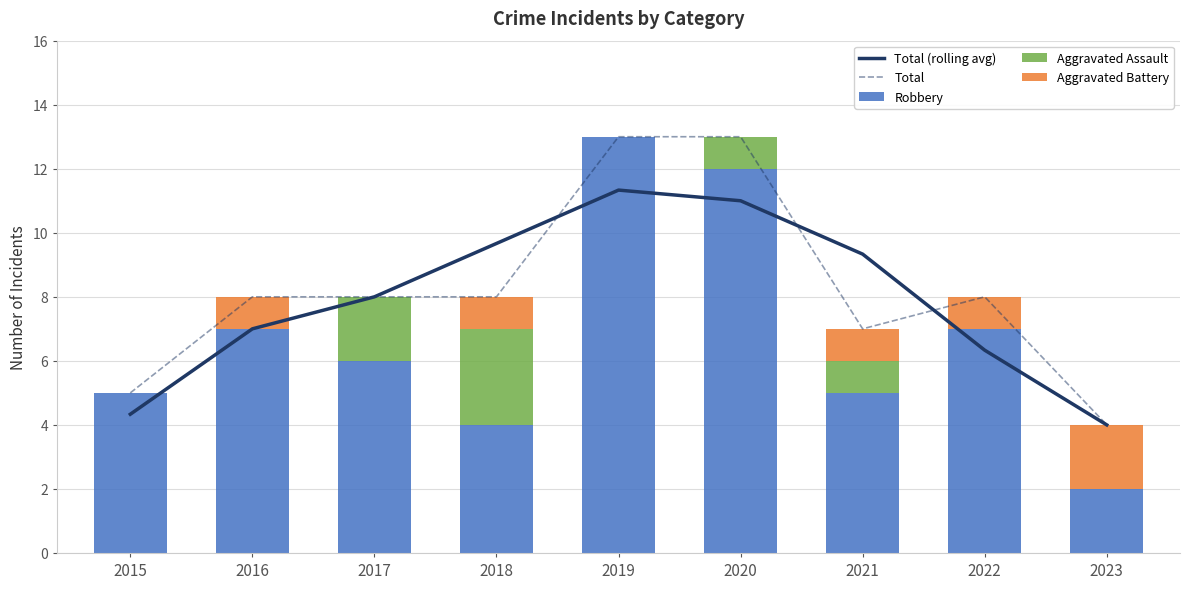

How many data points in Robbery are less than 6?

4